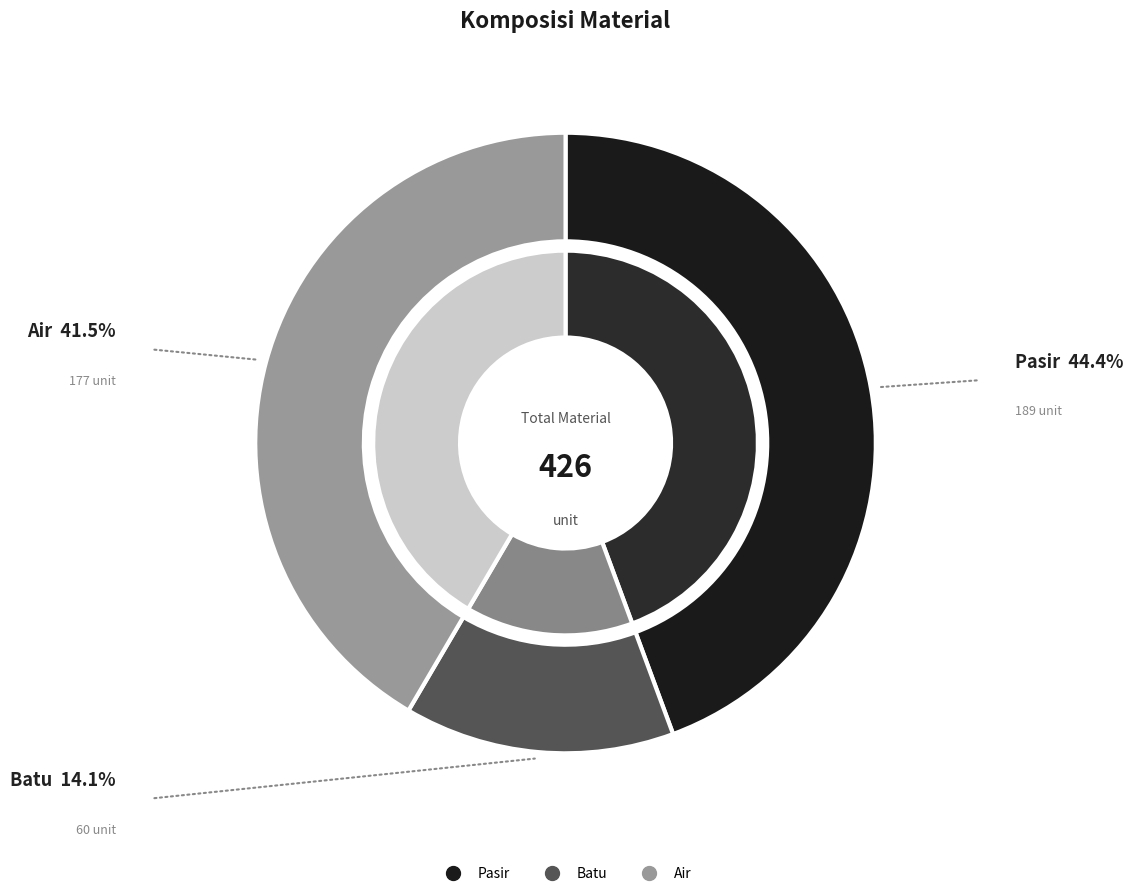

What percentage is the Air slice, to the nearest percent?

42%